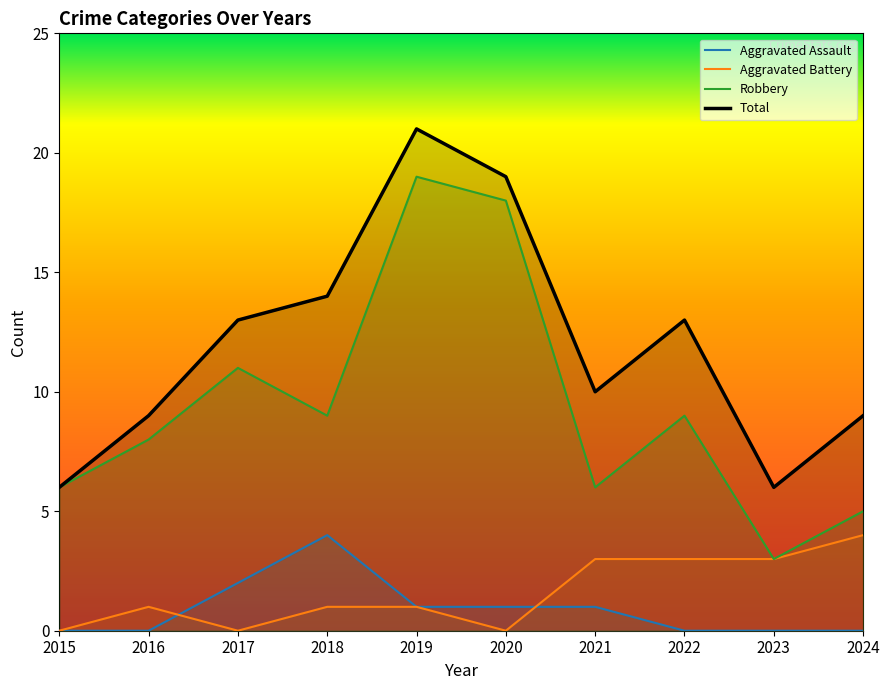

True or false: Aggravated Assault has a value of 2 at 2023.

False